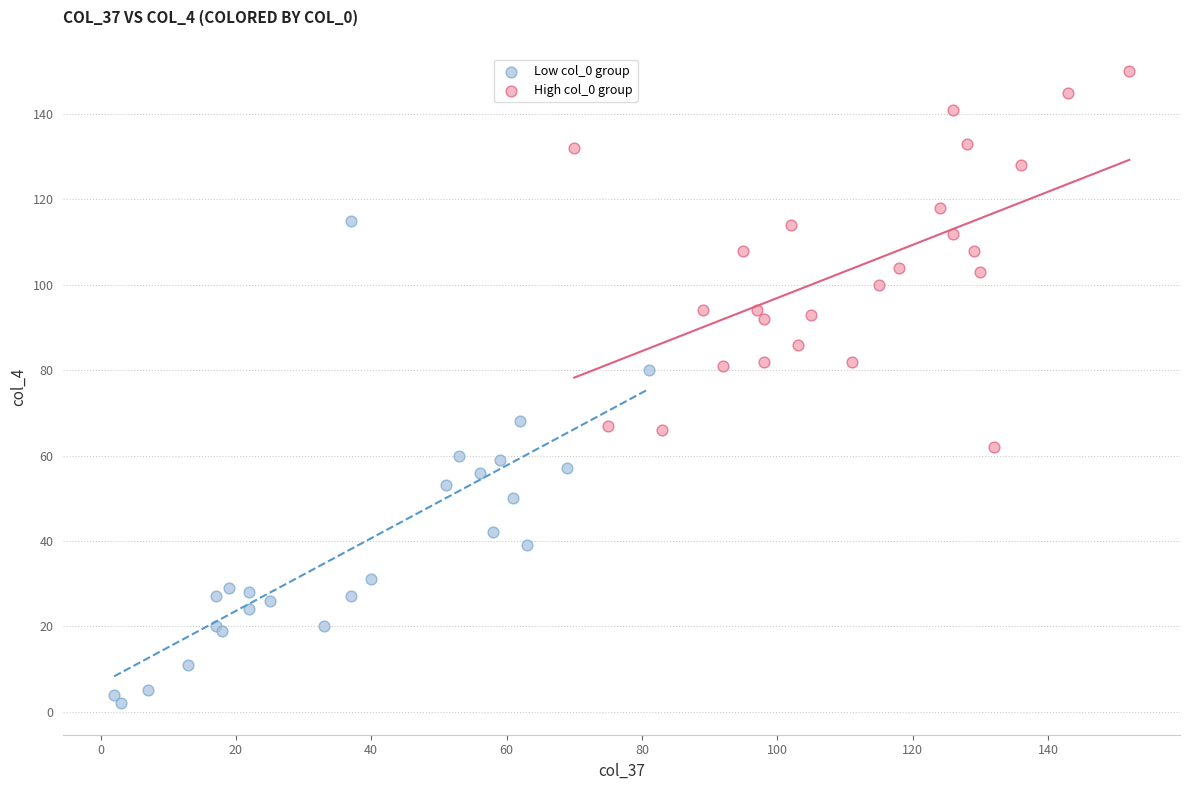

Which series has the largest Y range (max minus min)?

Low col_0 group